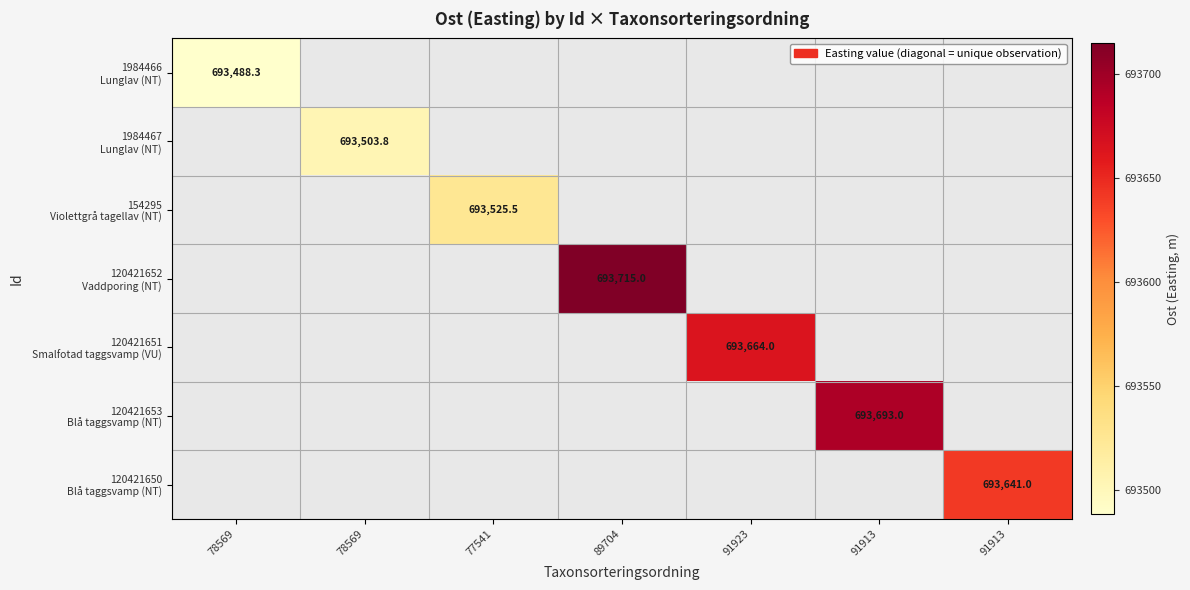

Between 91913 and 77541, which is larger?

91913